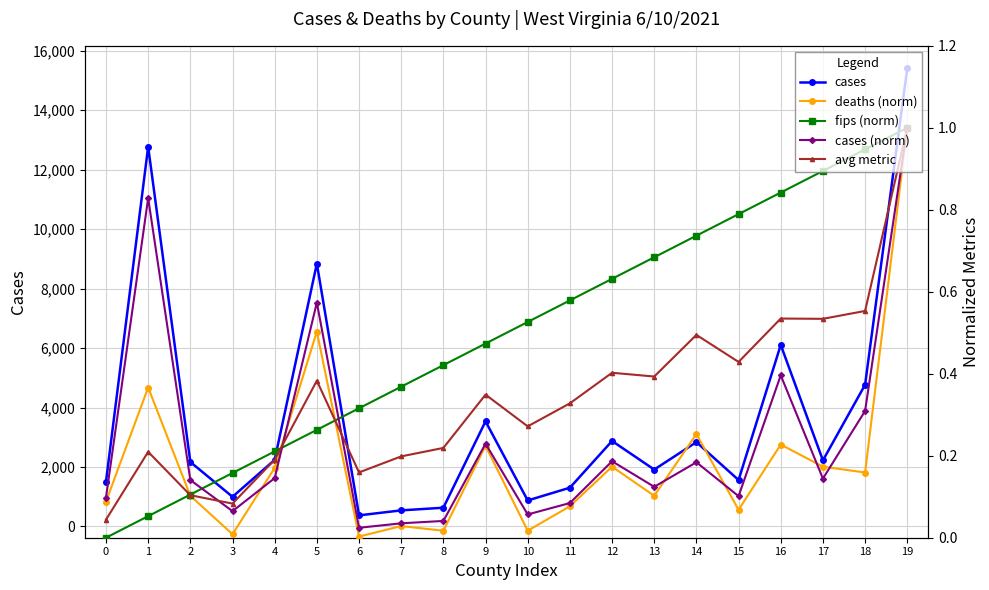

Between which two adjacent categories do deaths (norm) and avg metric first intersect?

1 and 2